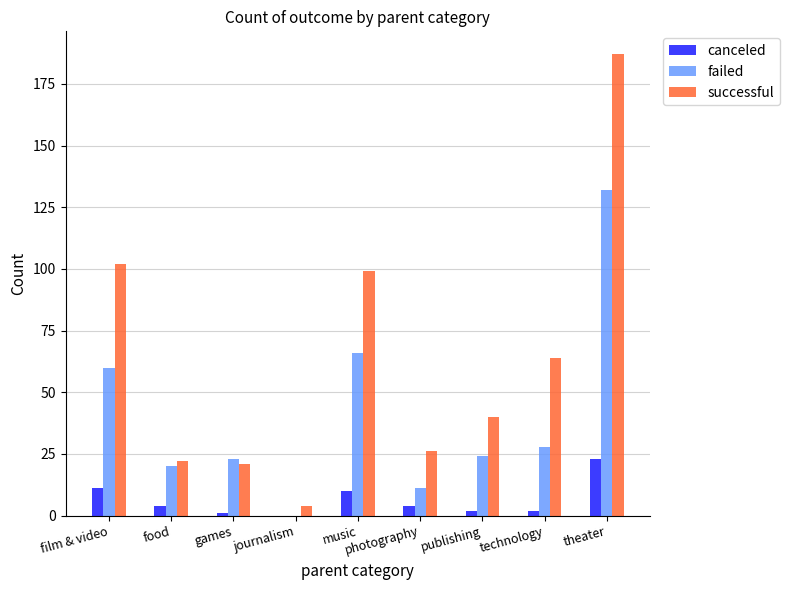

Between technology and theater, which series saw the biggest shift?

successful